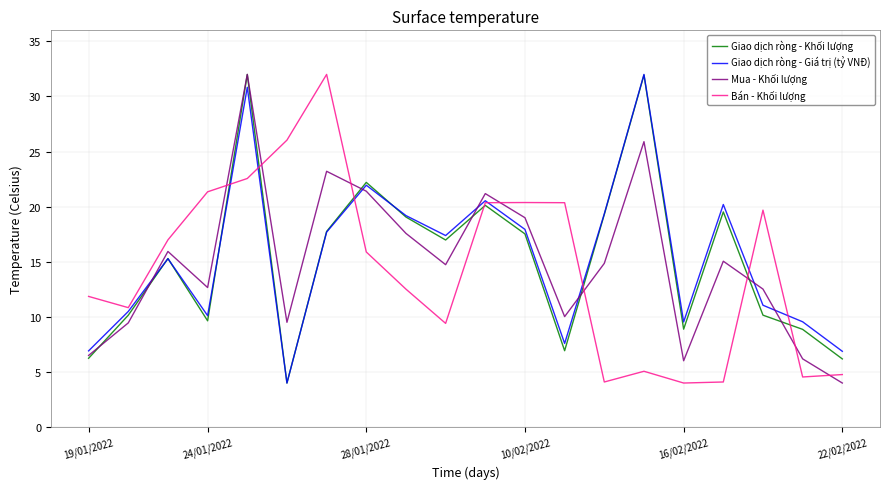

What is the smallest value displayed?

4.0